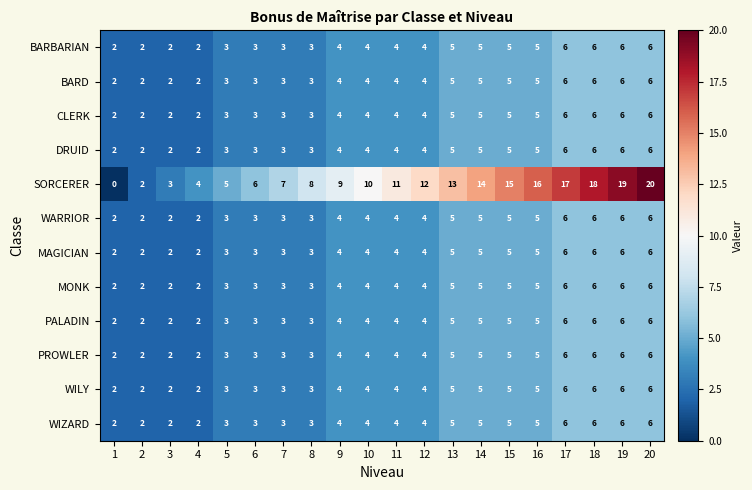

What is the average value of the WARRIOR series?

4